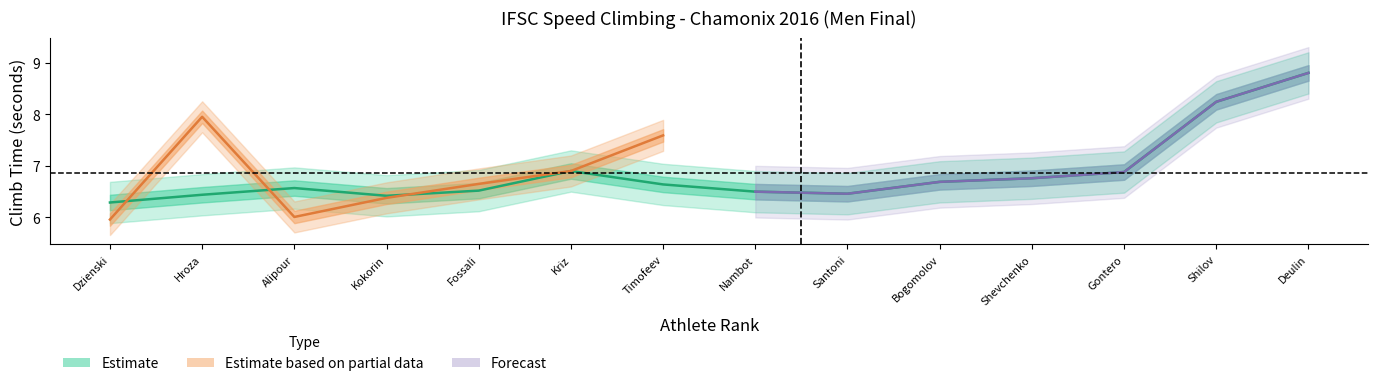

Which label corresponds to the largest value in the chart?

Deulin